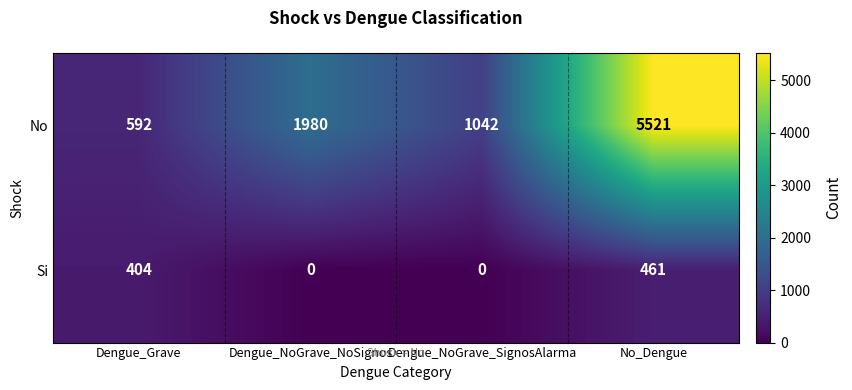

Reading left to right, what are all the values shown in this chart?

No: 592	1980	1042	5521
Si: 404	0	0	461